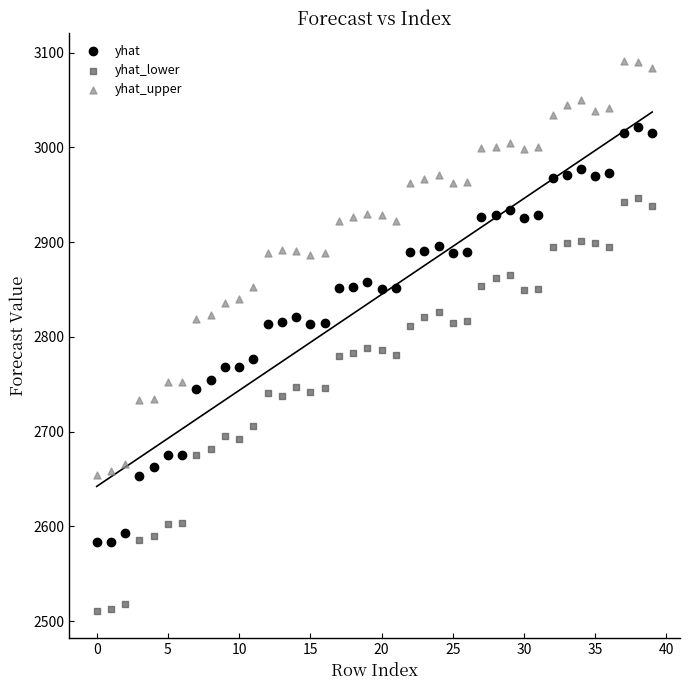

Which series contains the highest Y value?

yhat_upper